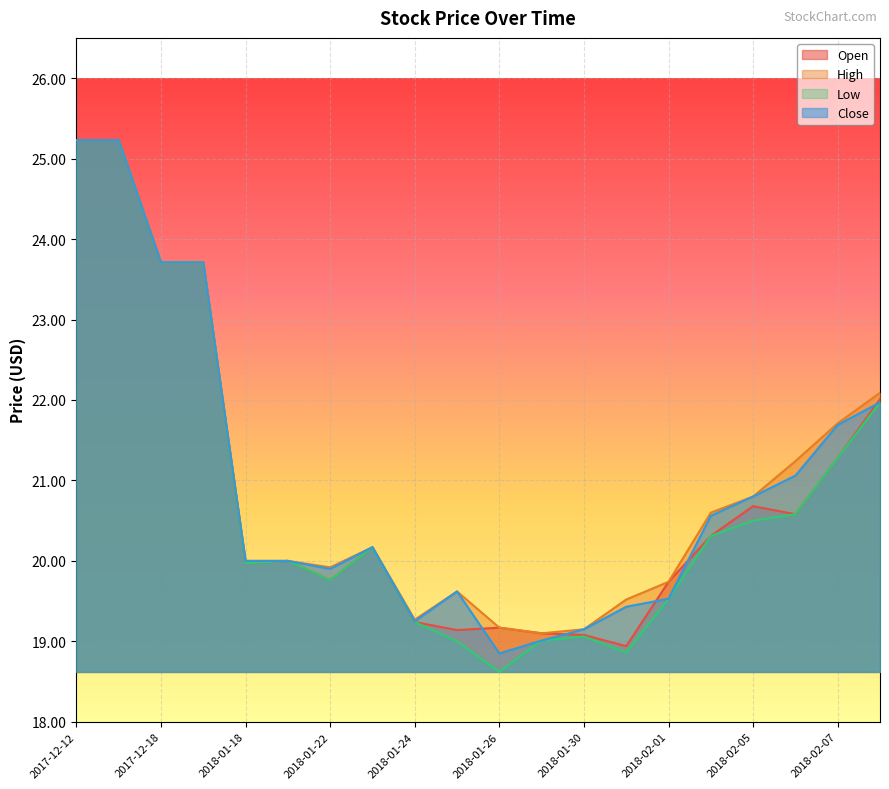

What is the sum of all Close values?

418.9